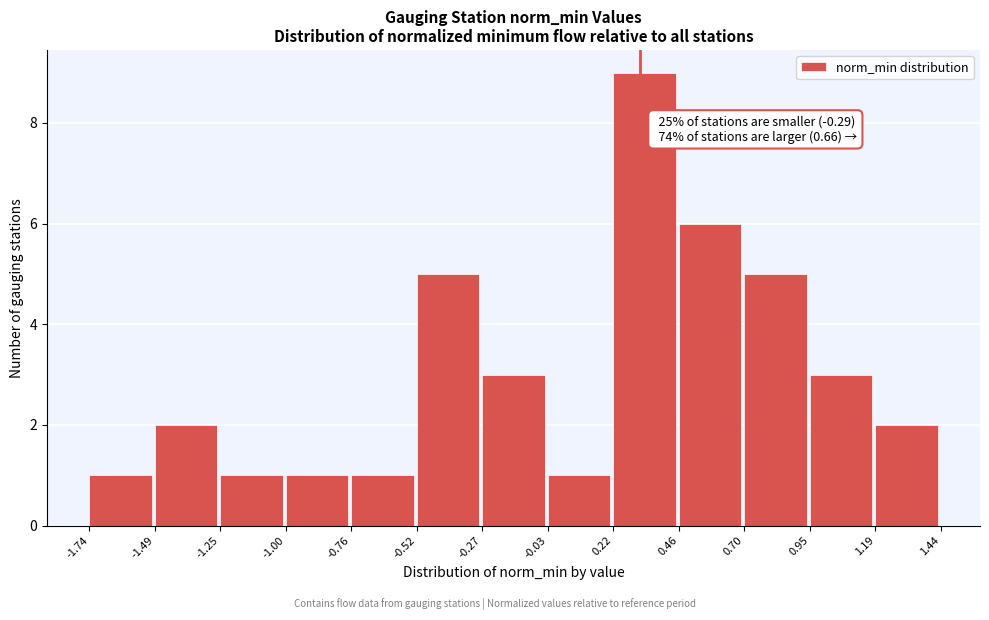

Which range on the x-axis has the tallest bar?

0.22 to 0.46